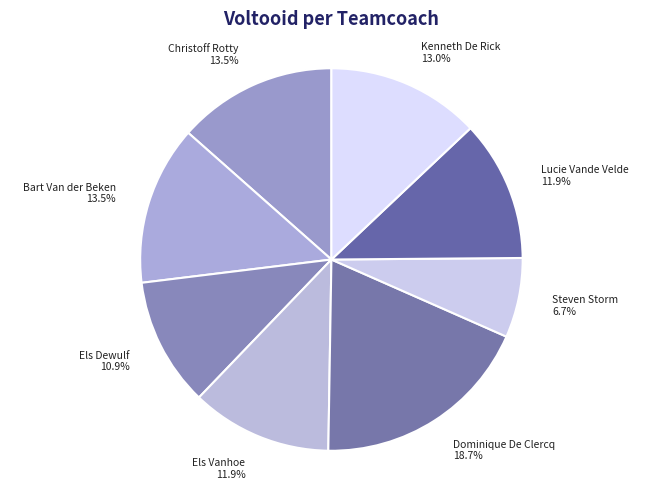

What is the smallest slice in the pie chart?

Steven Storm